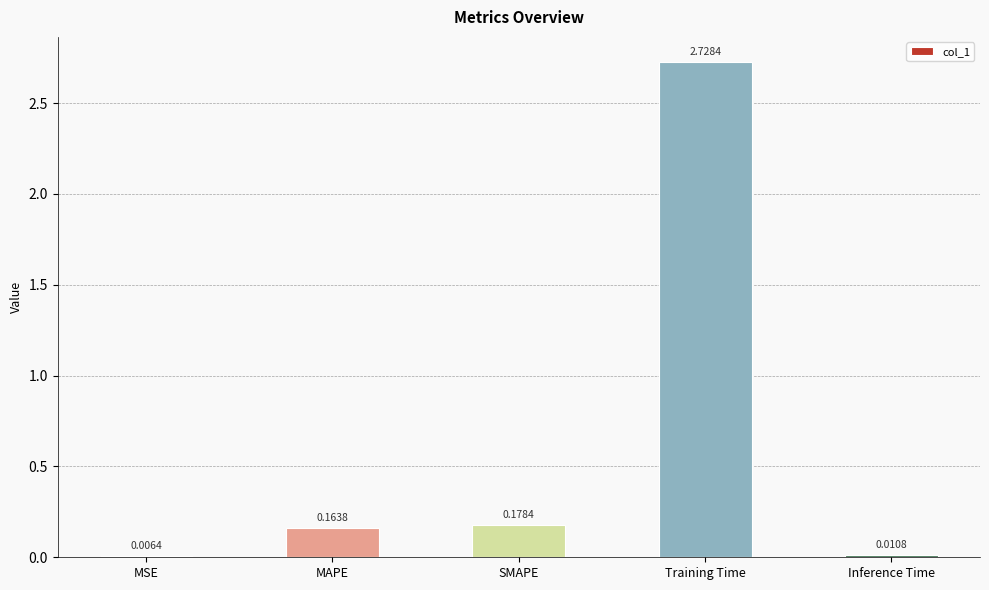

At which label is the value closest to 1?

SMAPE